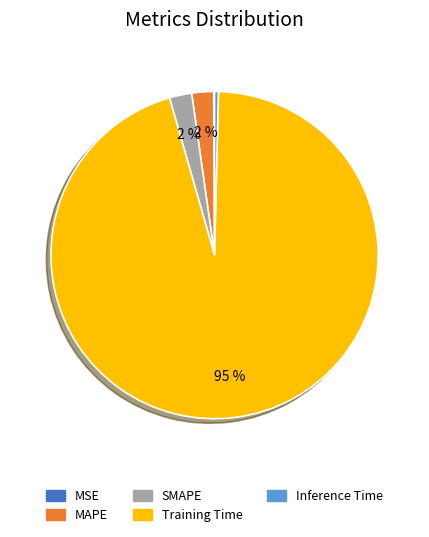

Which has a higher value, SMAPE or Training Time?

Training Time